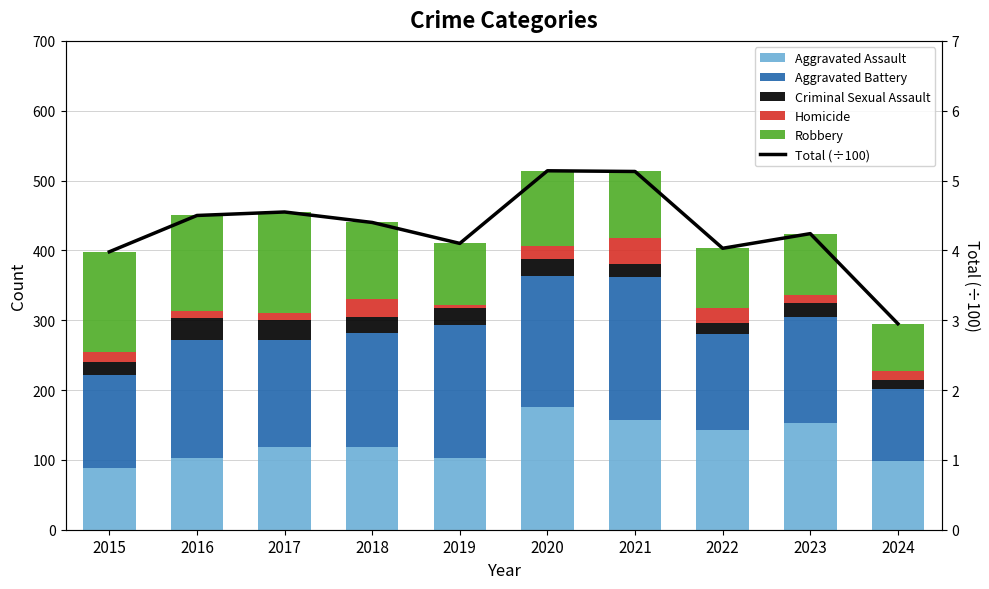

Reading right to left, list all the values displayed in this chart.

Aggravated Assault: 2024=99.0	2023=153.0	2022=143.0	2021=157.0	2020=176.0	2019=103.0	2018=118.0	2017=118.0	2016=103.0	2015=89.0
Aggravated Battery: 2024=103.0	2023=152.0	2022=137.0	2021=205.0	2020=188.0	2019=190.0	2018=163.0	2017=154.0	2016=168.0	2015=133.0
Criminal Sexual Assault: 2024=13.0	2023=19.0	2022=16.0	2021=19.0	2020=24.0	2019=24.0	2018=23.0	2017=28.0	2016=32.0	2015=18.0
Homicide: 2024=12.0	2023=12.0	2022=22.0	2021=37.0	2020=19.0	2019=5.0	2018=26.0	2017=11.0	2016=10.0	2015=15.0
Robbery: 2024=68.0	2023=88.0	2022=85.0	2021=95.0	2020=107.0	2019=88.0	2018=110.0	2017=144.0	2016=137.0	2015=143.0
Total (÷100): 2024=3.0	2023=4.2	2022=4.0	2021=5.1	2020=5.1	2019=4.1	2018=4.4	2017=4.5	2016=4.5	2015=4.0